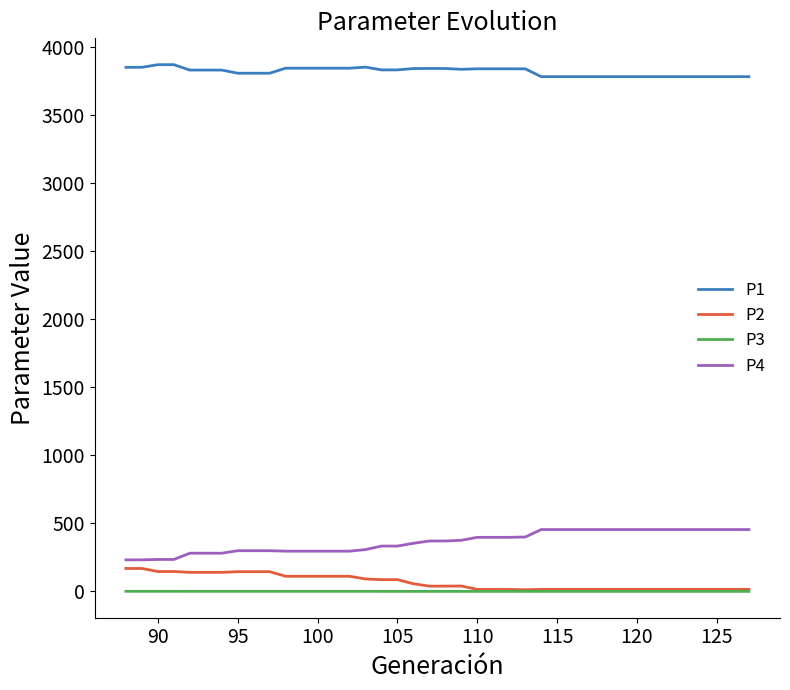

True or false: P2 and P1 cross at least once.

False